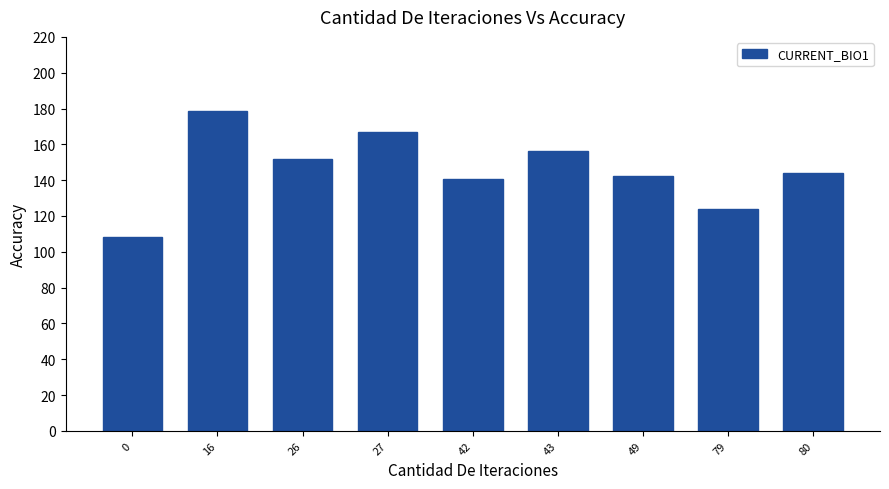

The value at 16 is 124.1. True or false?

False